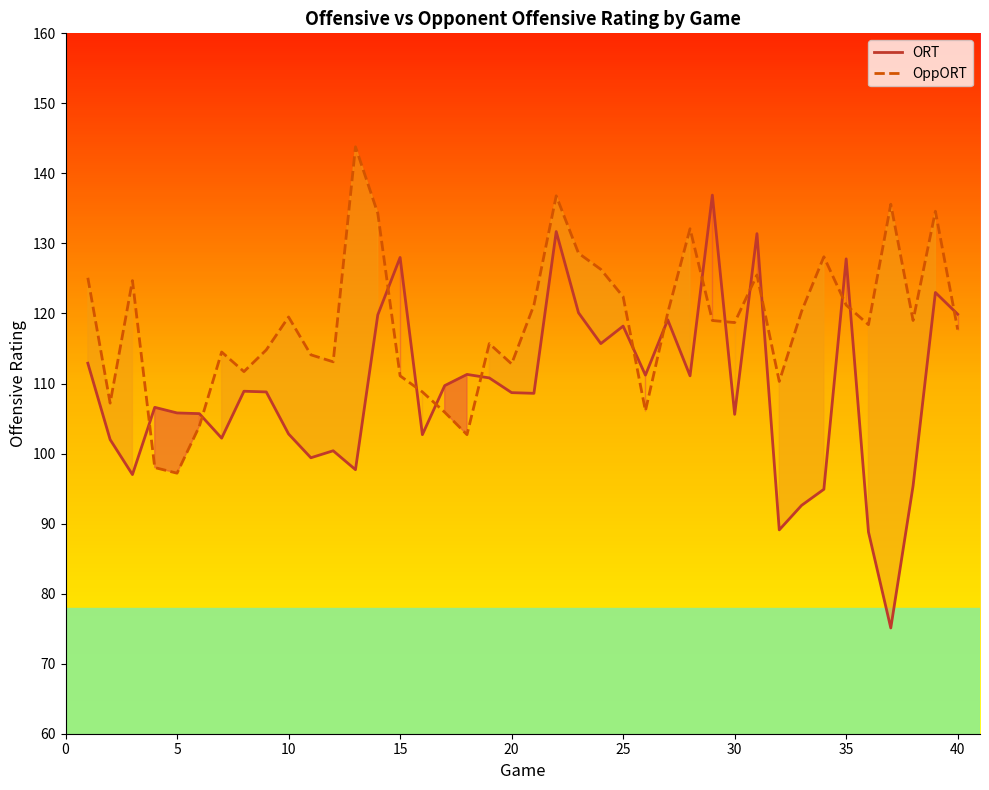

Which series has the largest total across all categories?

OppORT